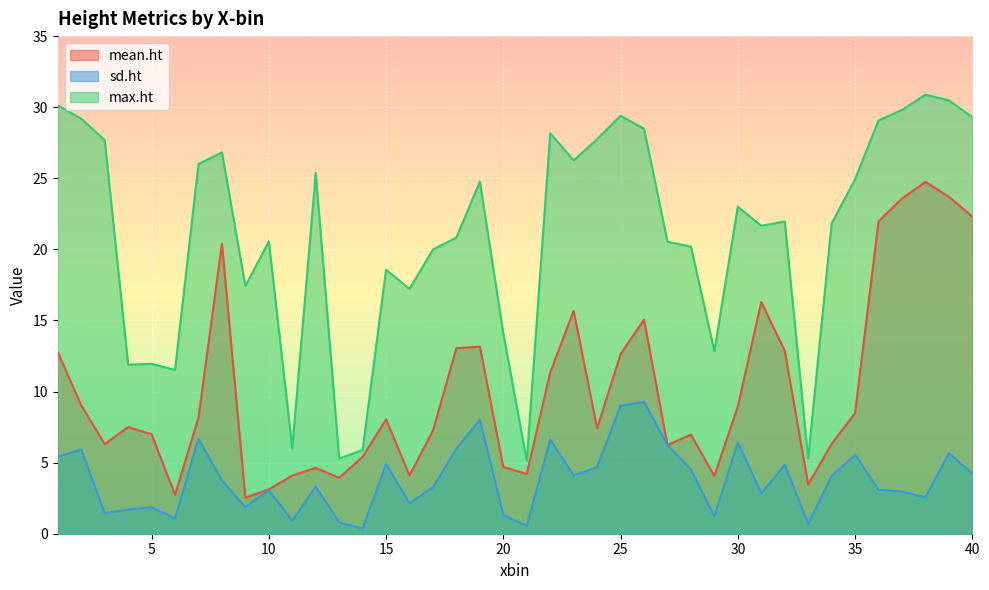

What is the difference between the maximum and minimum values in the max.ht series?

25.8